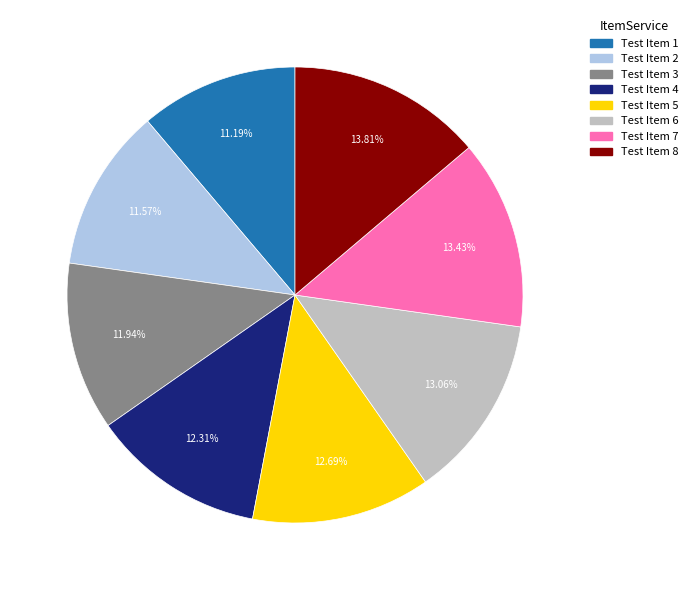

How many slices are in this pie chart?

8